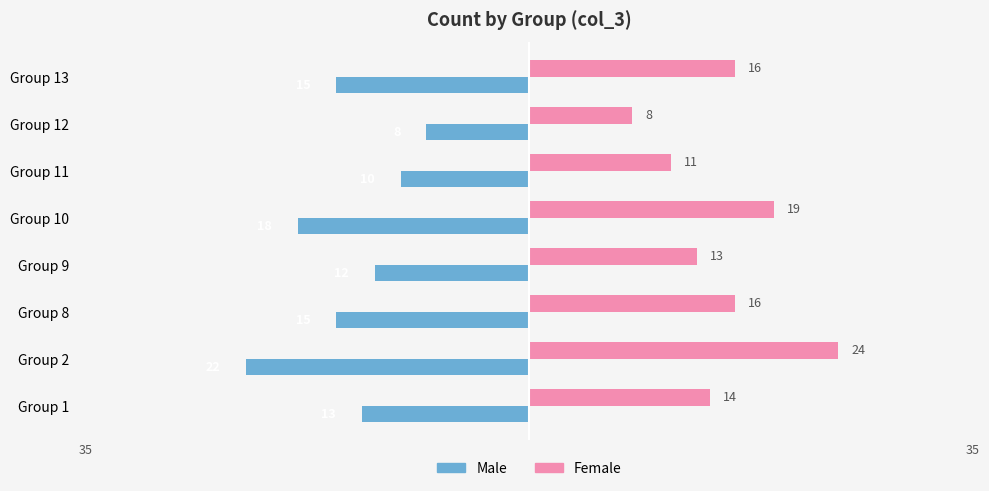

List the series in order of their peak value, lowest first.

Male, Female